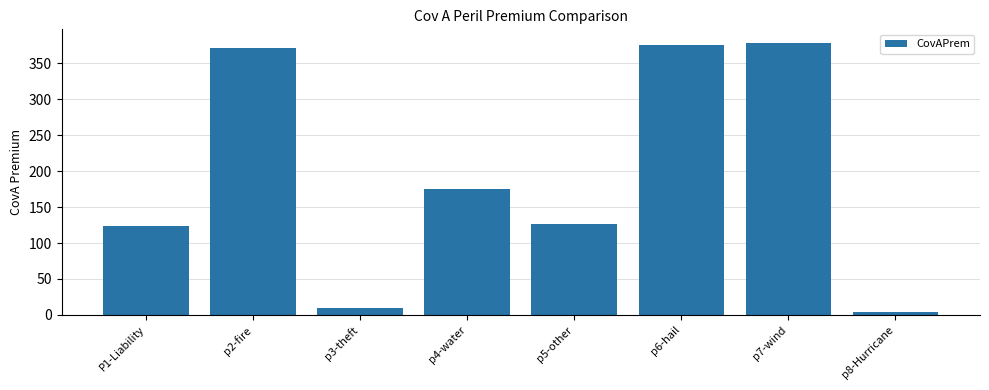

How many categories are shown in the chart?

8